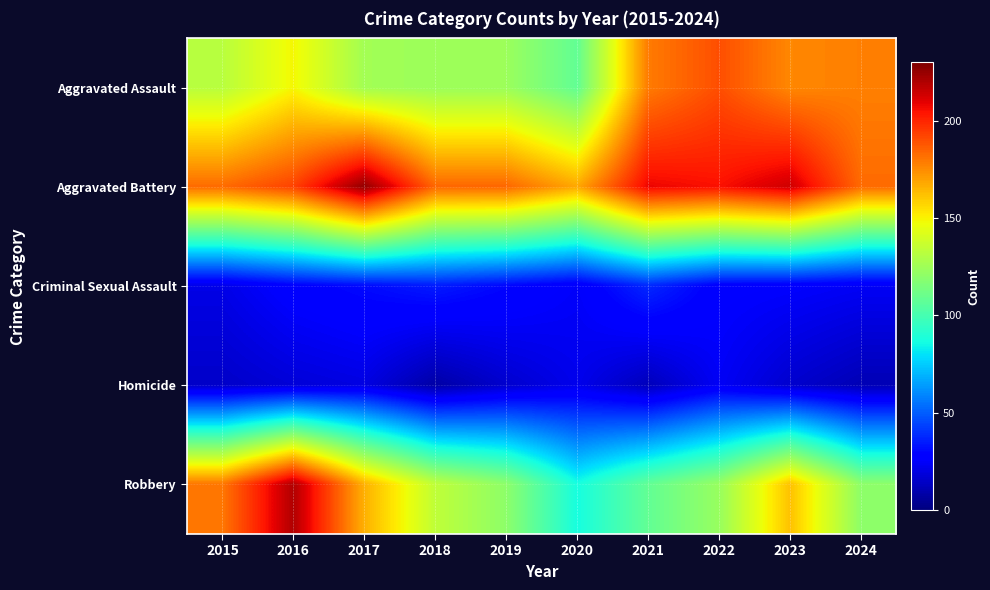

Between 2021 and 2024, which is larger?

2021